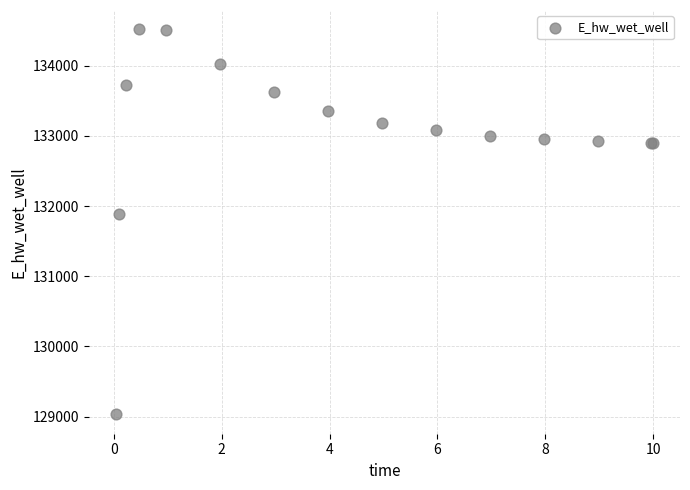

What Y value in the scatter plot is closest to 131774?

131894.1